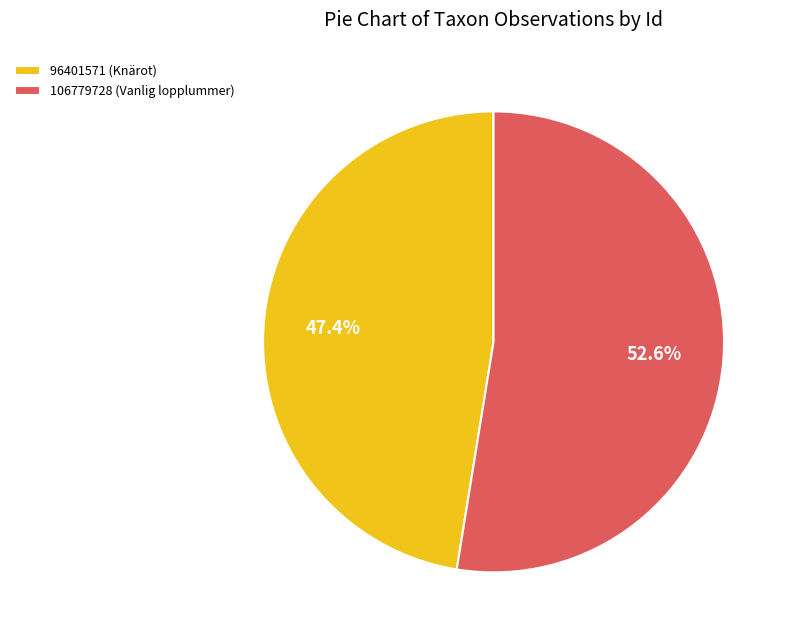

What is the smallest slice in the pie chart?

96401571 (Knärot)